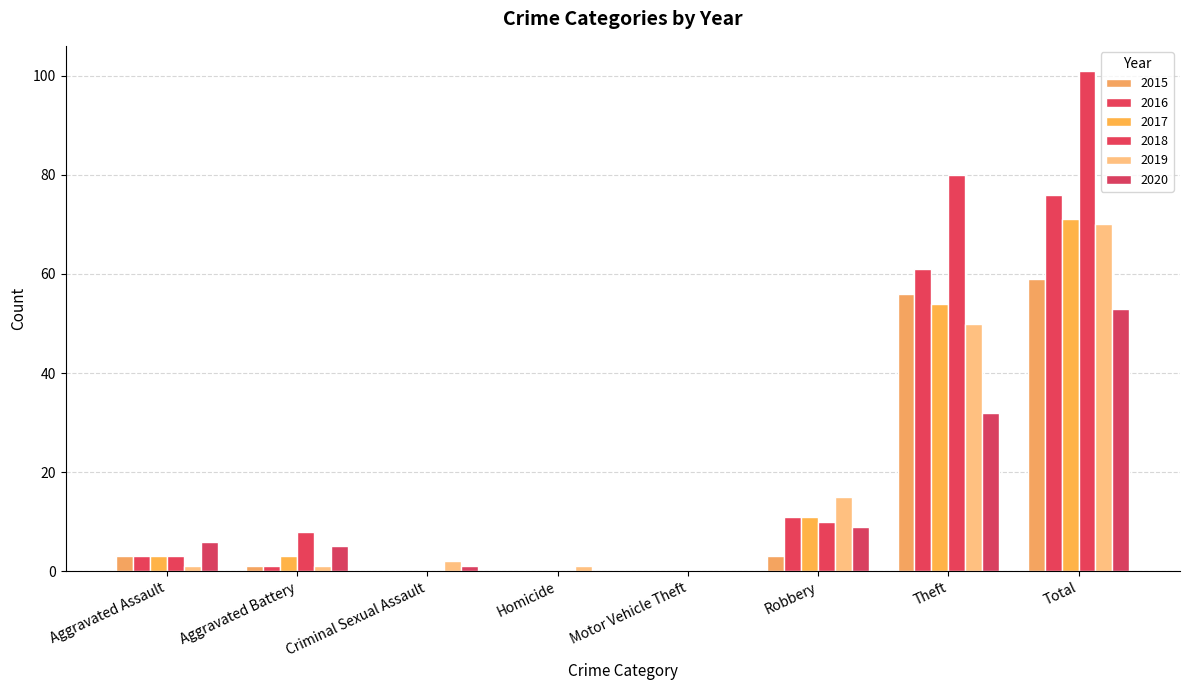

What is the total value across all series at Homicide?

1